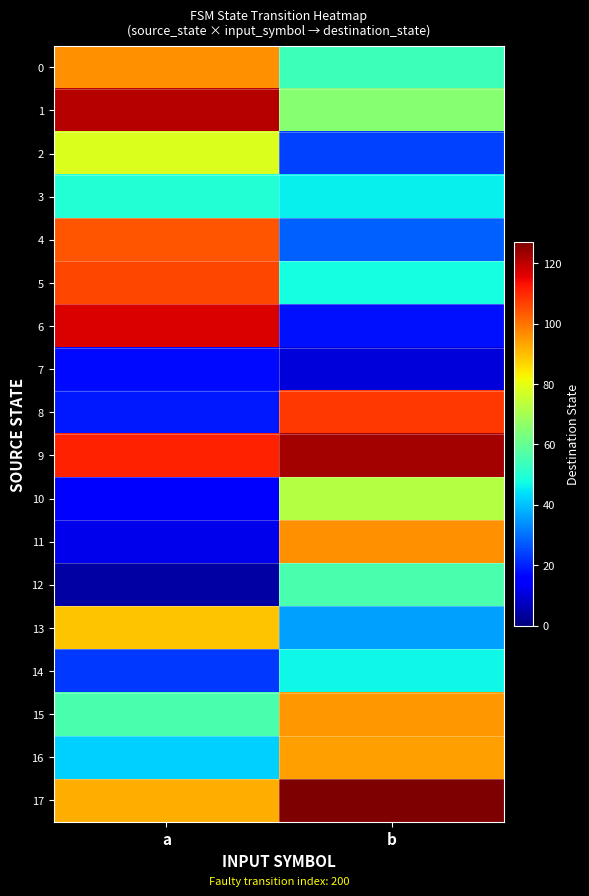

Which series has the largest total across all categories?

9